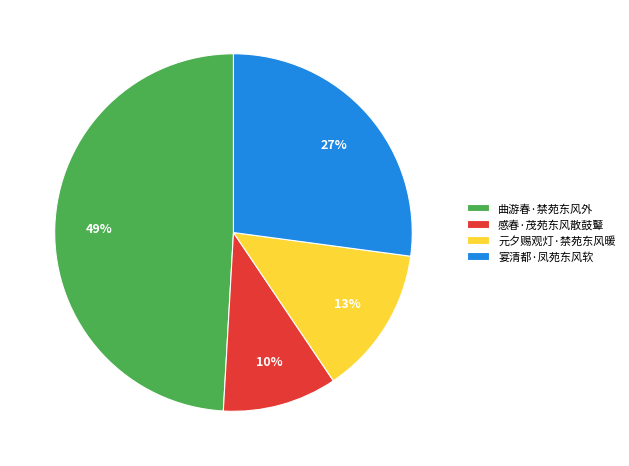

Is it true that 感春·茂苑东风散鼓鼙 is 10% of the pie?

True